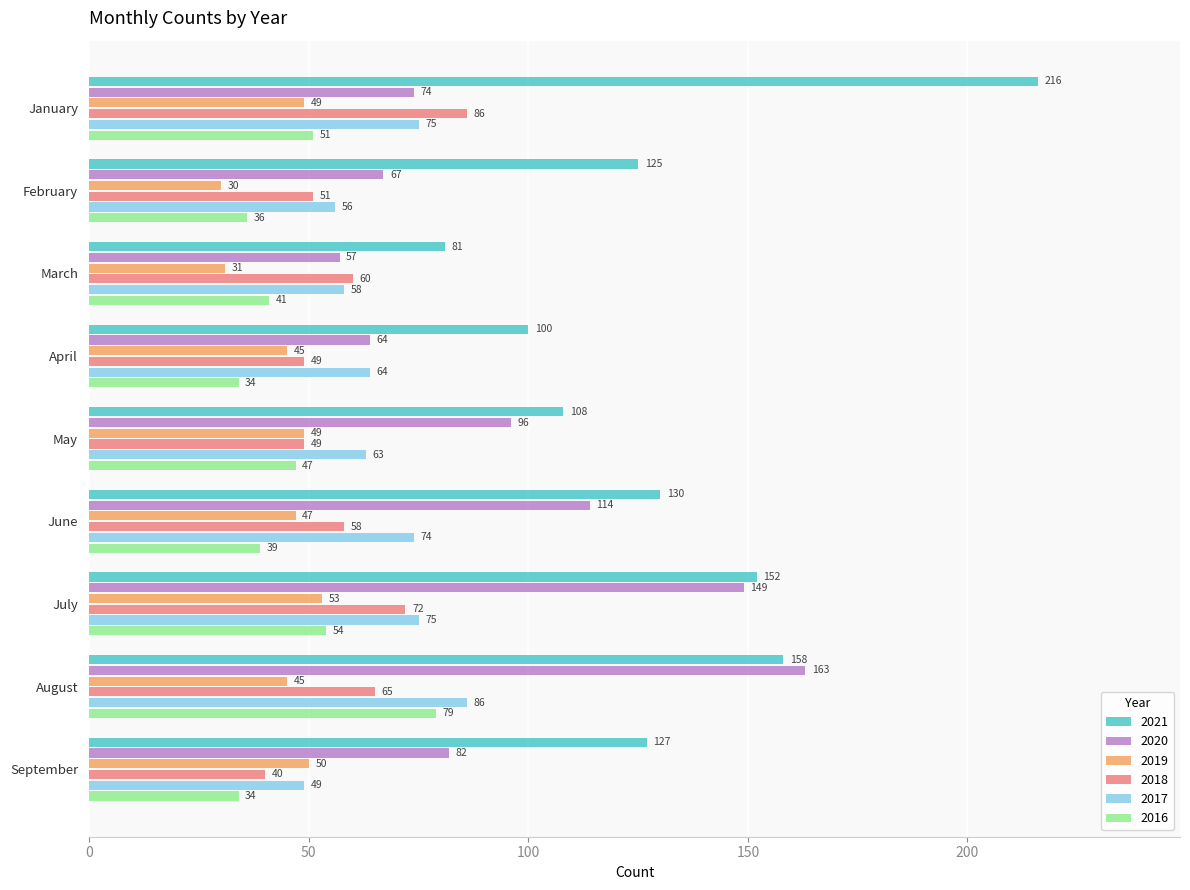

At March, list the series in order from smallest to largest.

2019, 2016, 2020, 2017, 2018, 2021